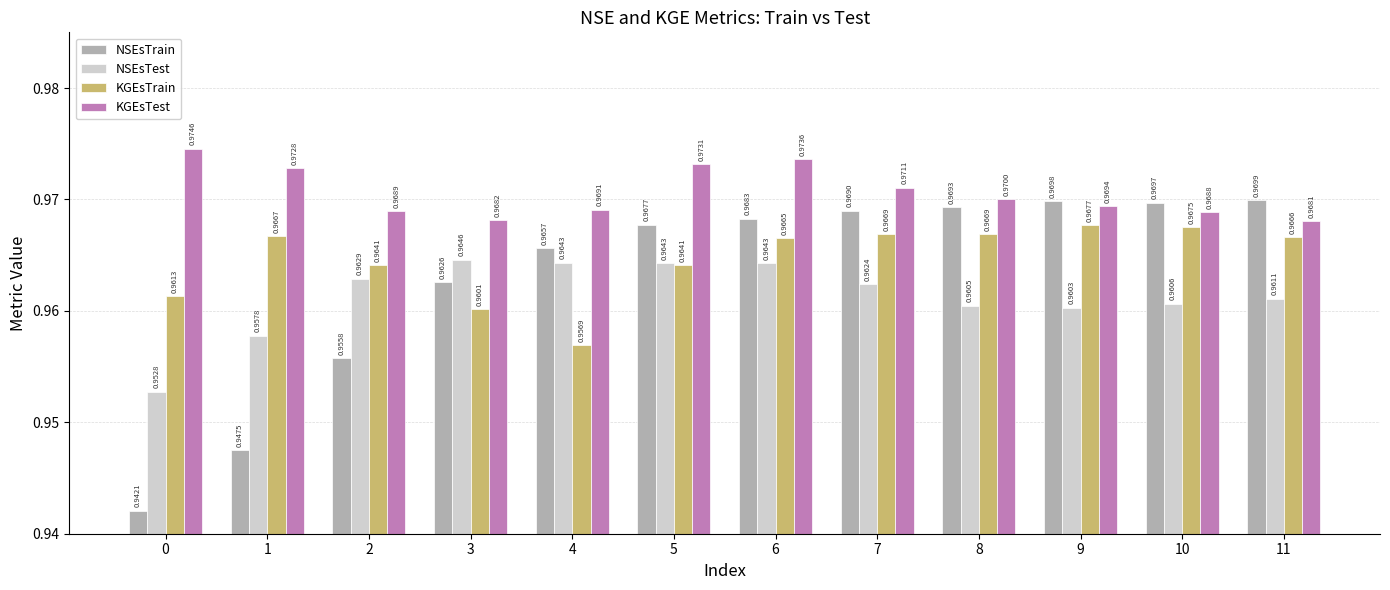

Rank the categories by NSEsTrain value from highest to lowest.

11, 9, 10, 8, 7, 6, 5, 4, 3, 2, 1, 0